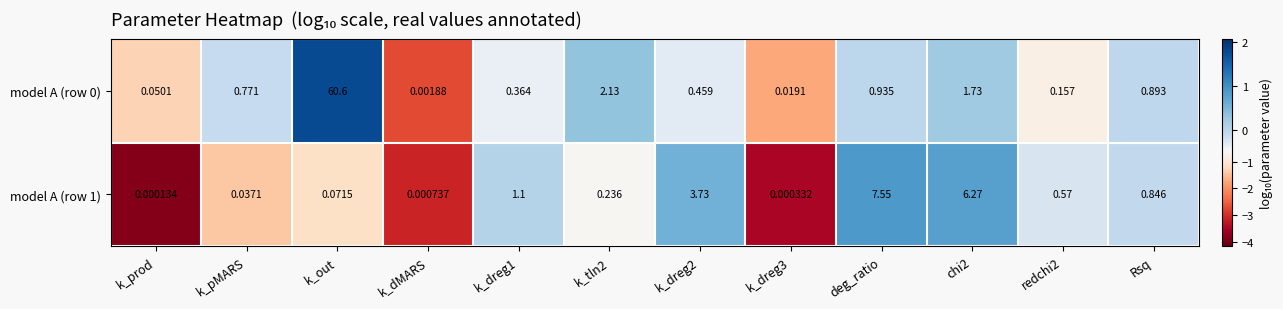

What is the maximum value shown in the chart?

60.6